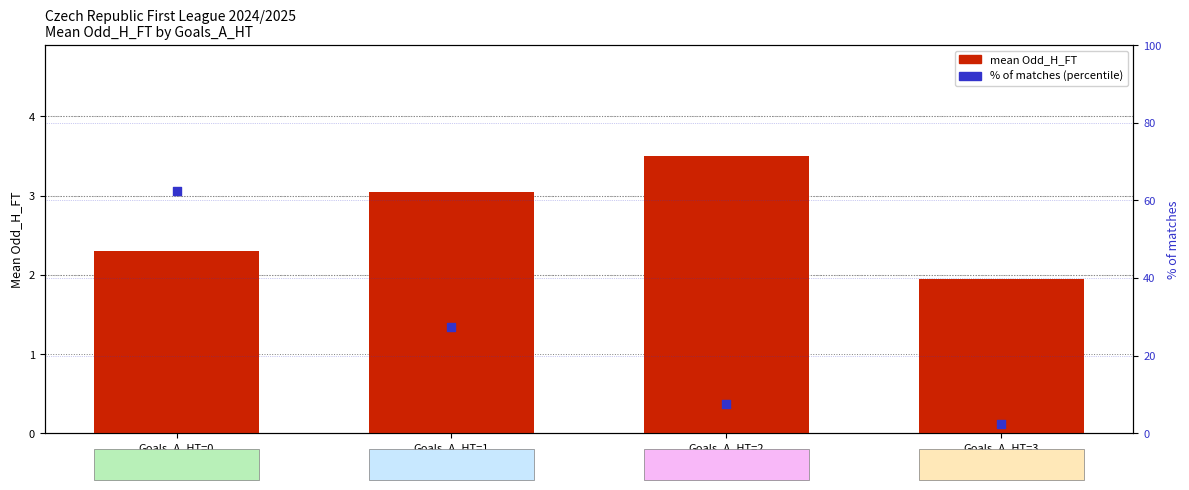

What is the total value across all series at Goals_A_HT=0
(n=25)?

64.8